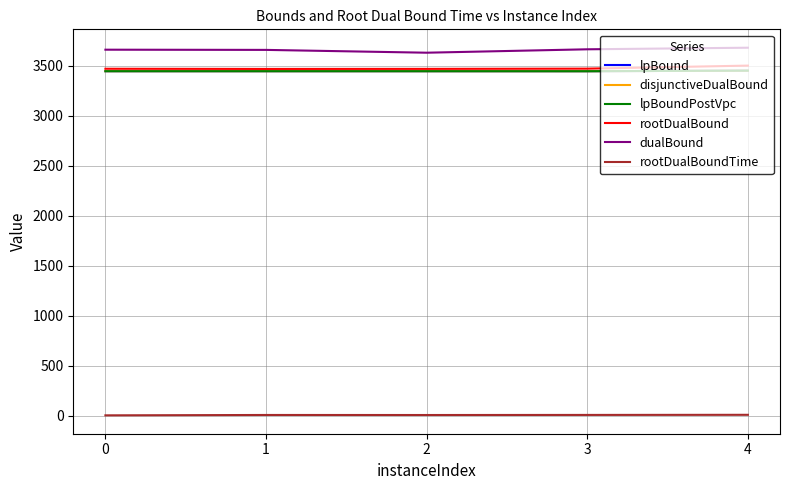

What is the difference between the maximum and second lowest values in the dualBound series?

21.8